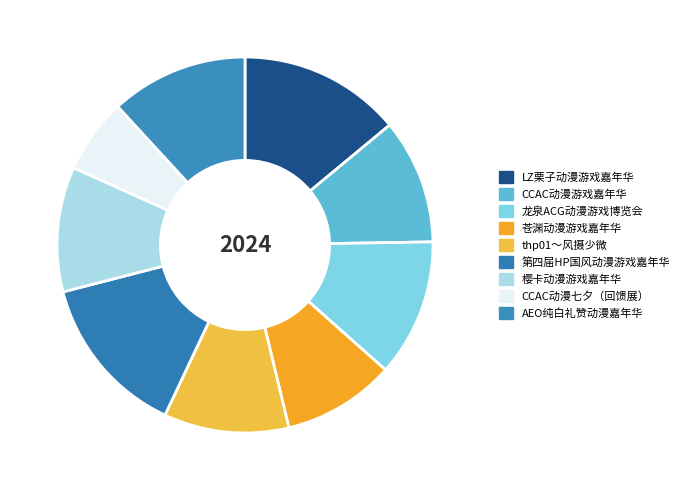

How much of the chart is everything except LZ栗子动漫游戏嘉年华?

86.0%